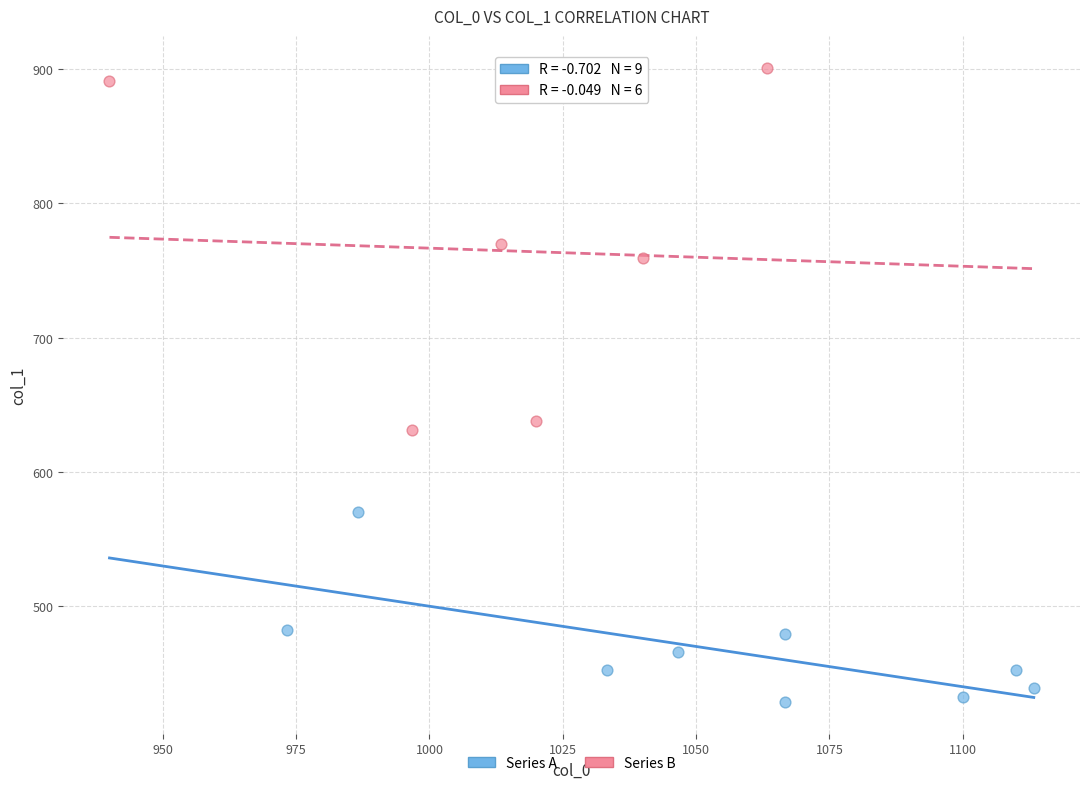

Which series contains the lowest Y value?

Series A